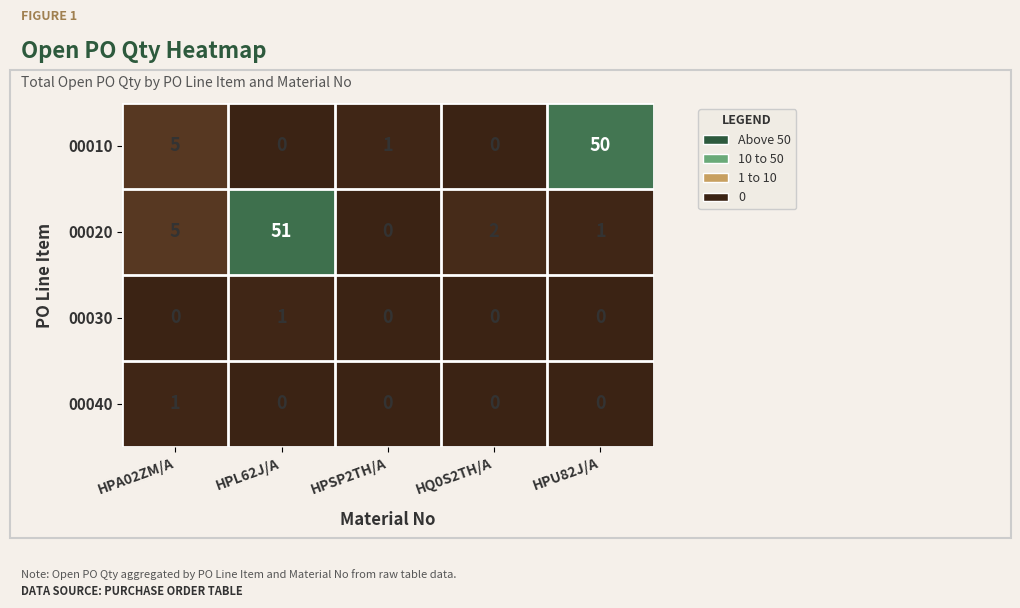

What is the greatest value displayed?

51